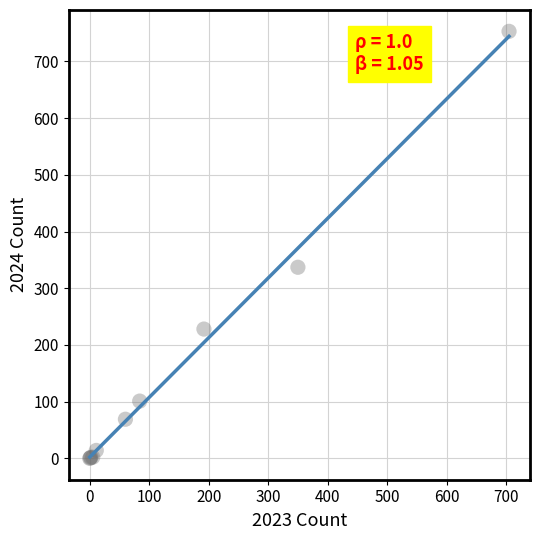

What Y value in the scatter plot is closest to 376?

337